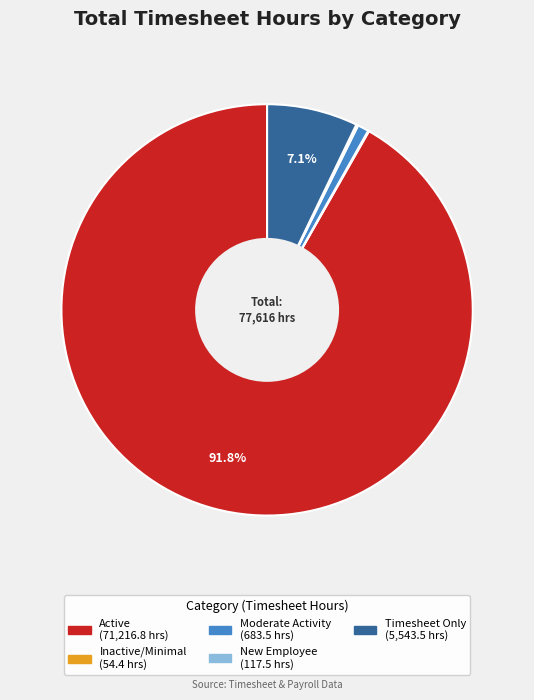

Is there any slice that represents more than half of the pie?

Yes